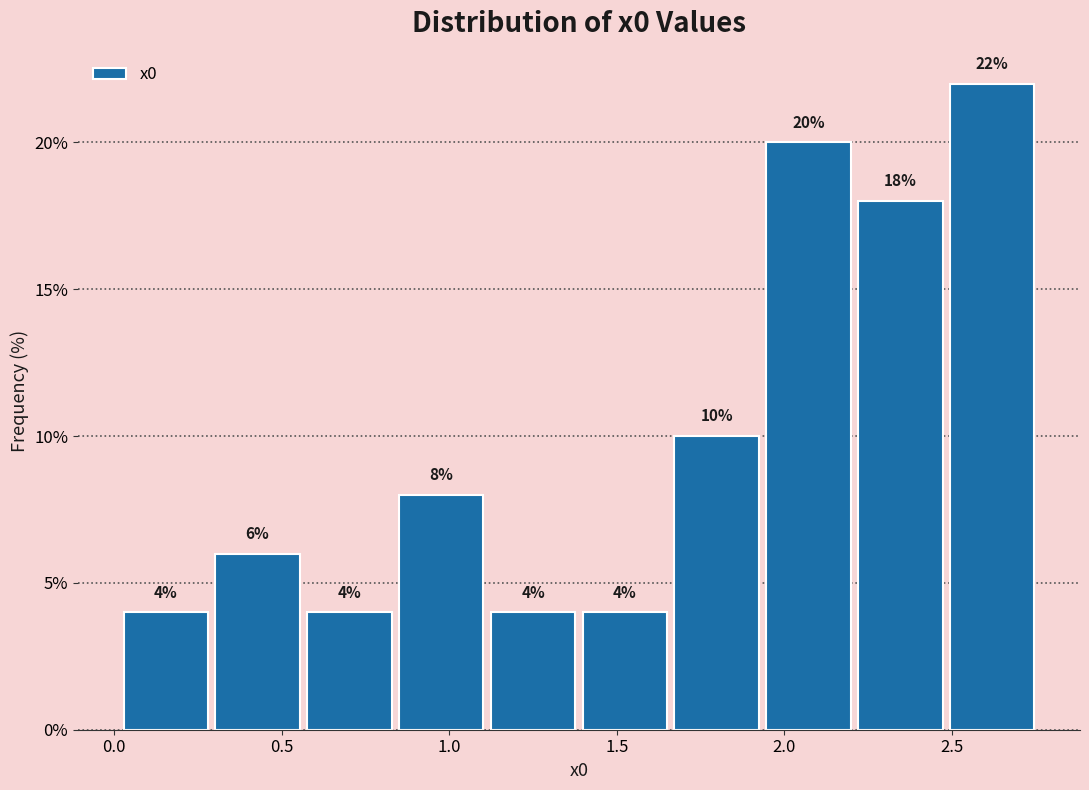

What is the height of the bar covering 2.20 to 2.50 on the x-axis? The bar edges are not printed on the chart, so give them approximately, as read against the axis.

18